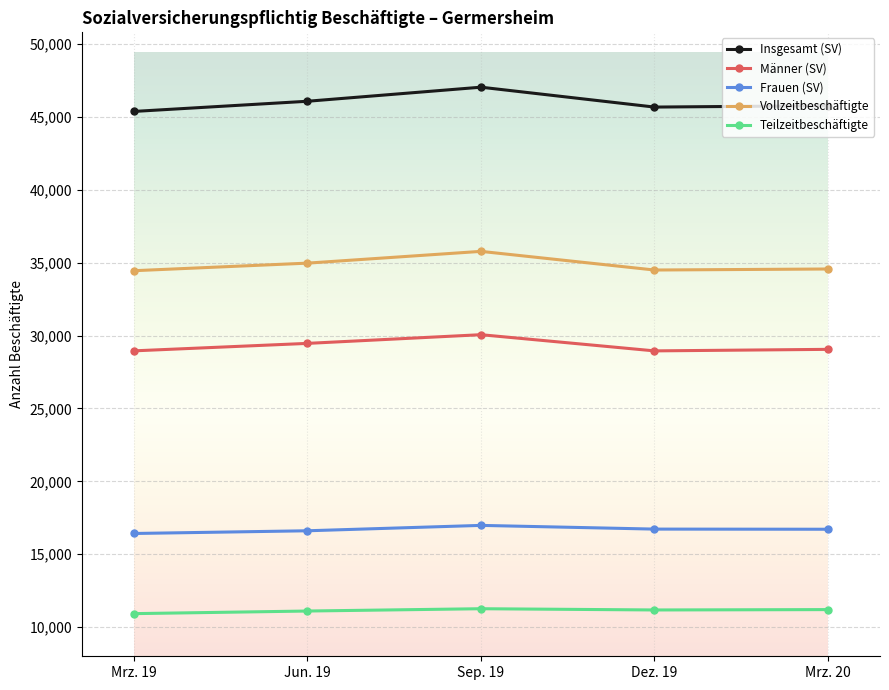

How many categories are shown in the chart?

5